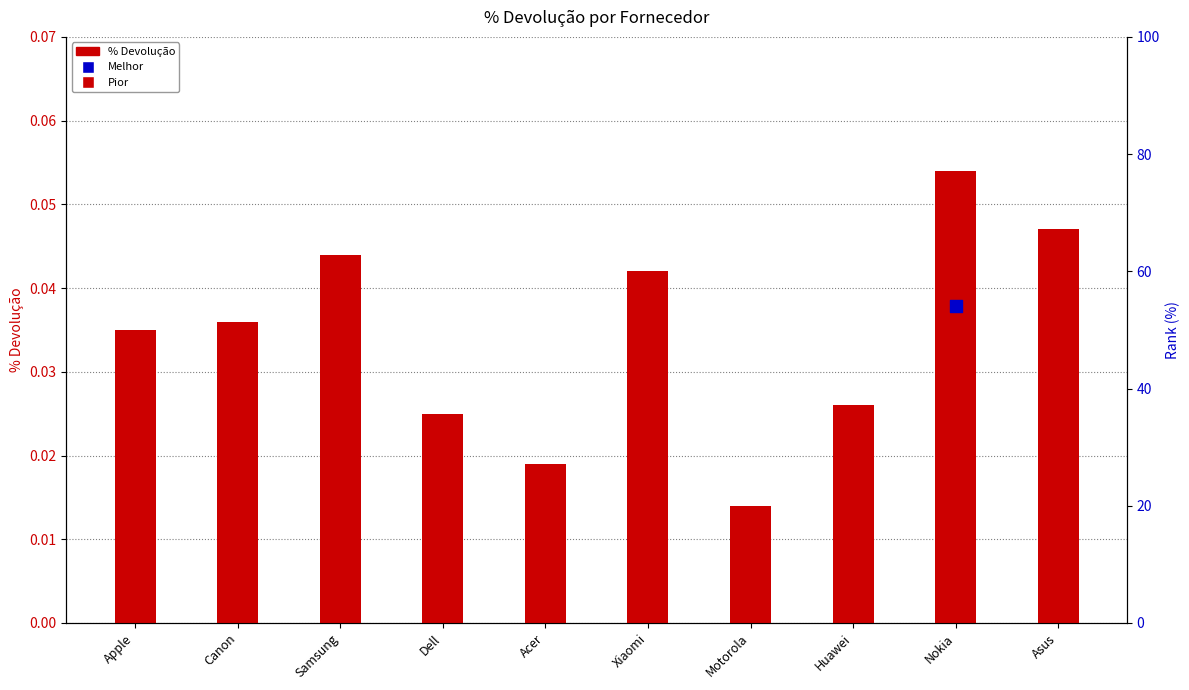

Which has a higher value, Dell or Apple?

Apple